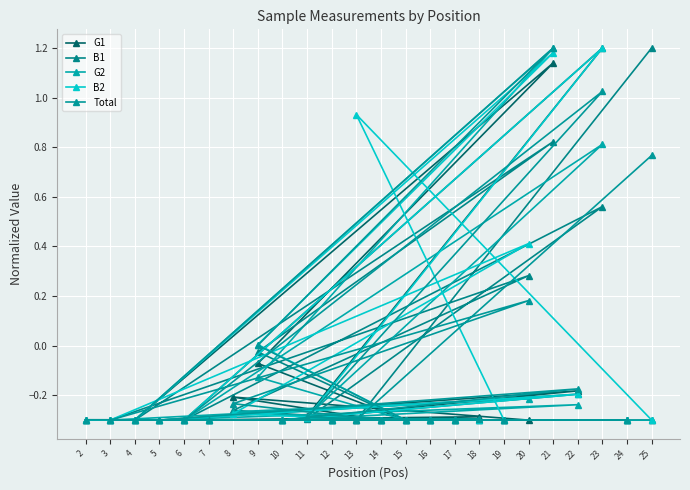

What are all the series names shown in the legend?

G1, B1, G2, B2, Total